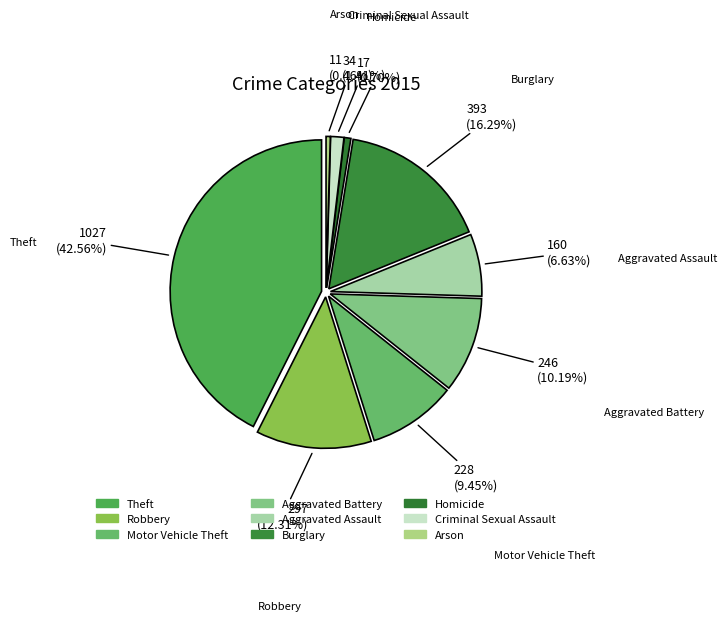

Does Aggravated Battery account for over 50% of the chart?

No